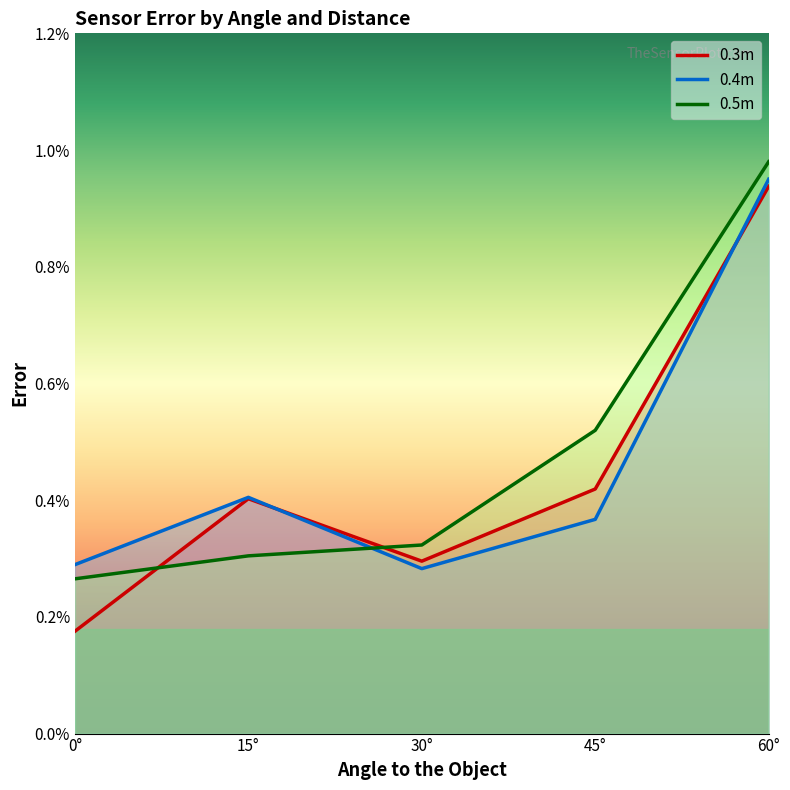

Rank the series at 0° from highest to lowest value.

0.4m, 0.5m, 0.3m